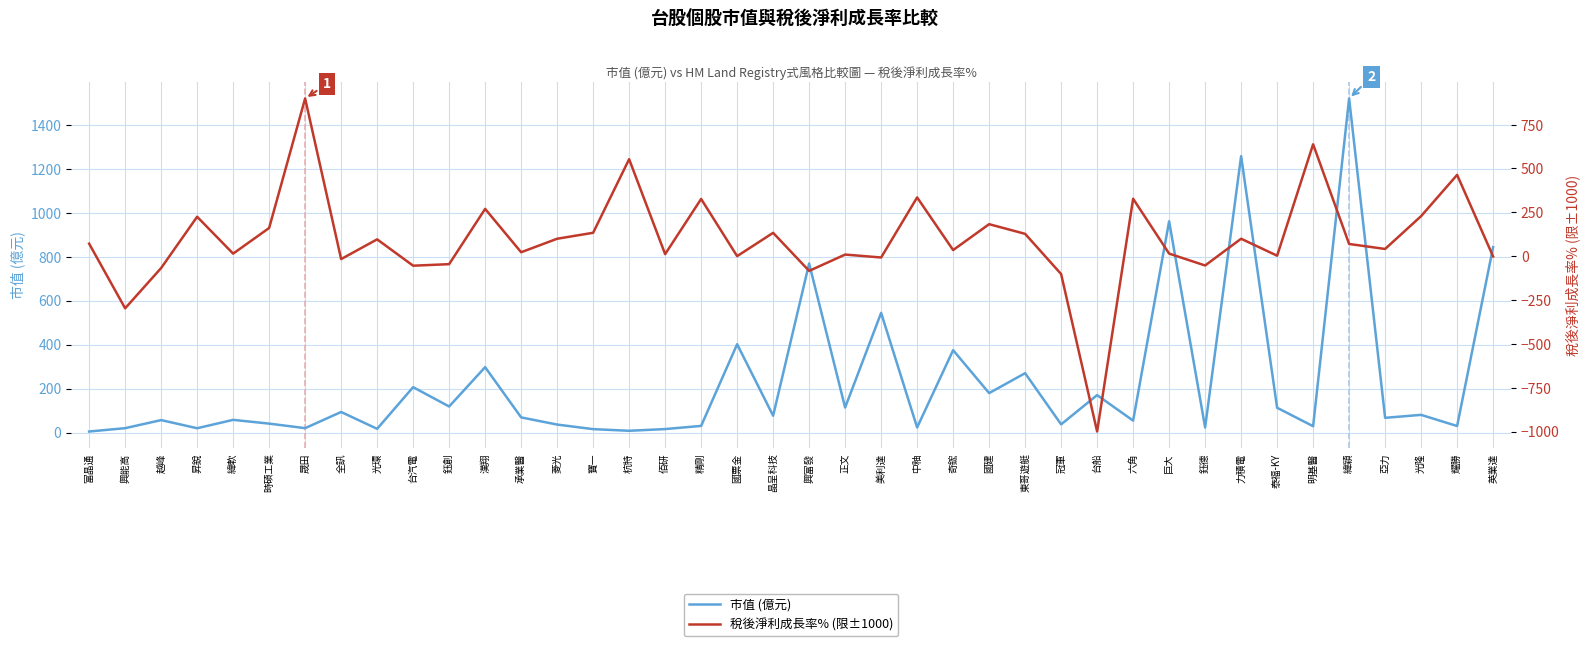

Between 台船 and 國建, which is larger?

國建